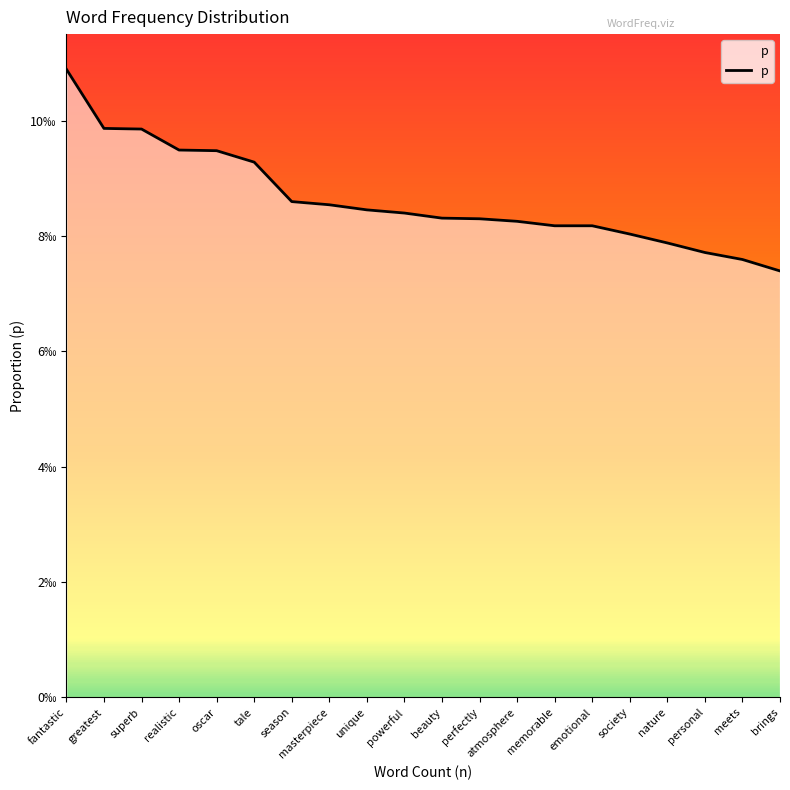

The value at tale is 0.0. True or false?

True